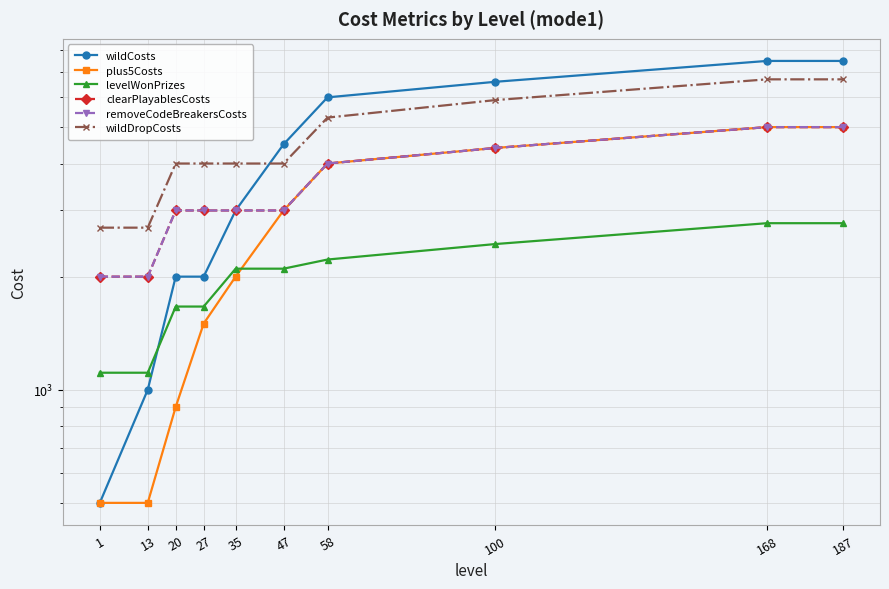

What is the difference between the second highest and minimum values in the wildDropCosts series?

4000